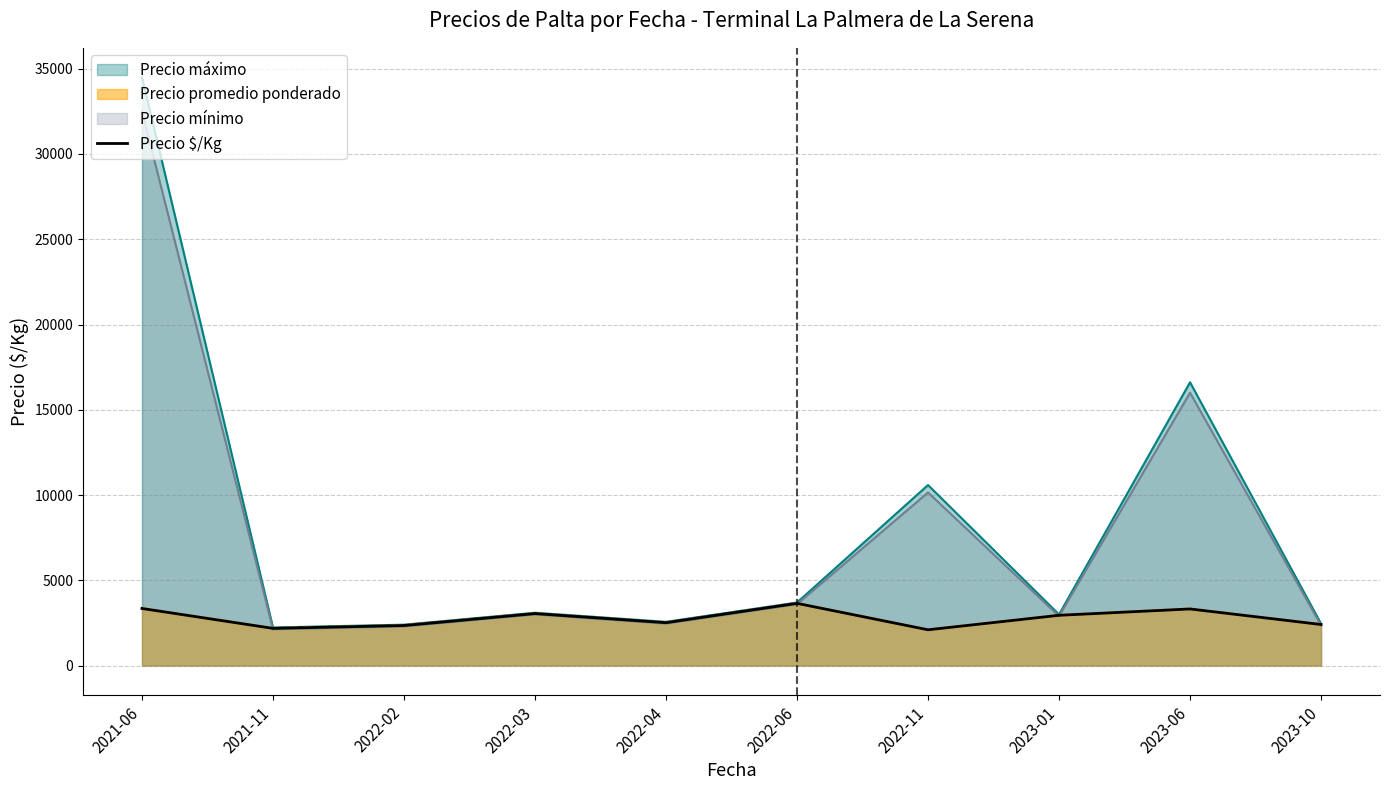

List the labels in order of value, smallest first.

2022-11, 2021-11, 2022-02, 2023-10, 2022-04, 2023-01, 2022-03, 2023-06, 2021-06, 2022-06